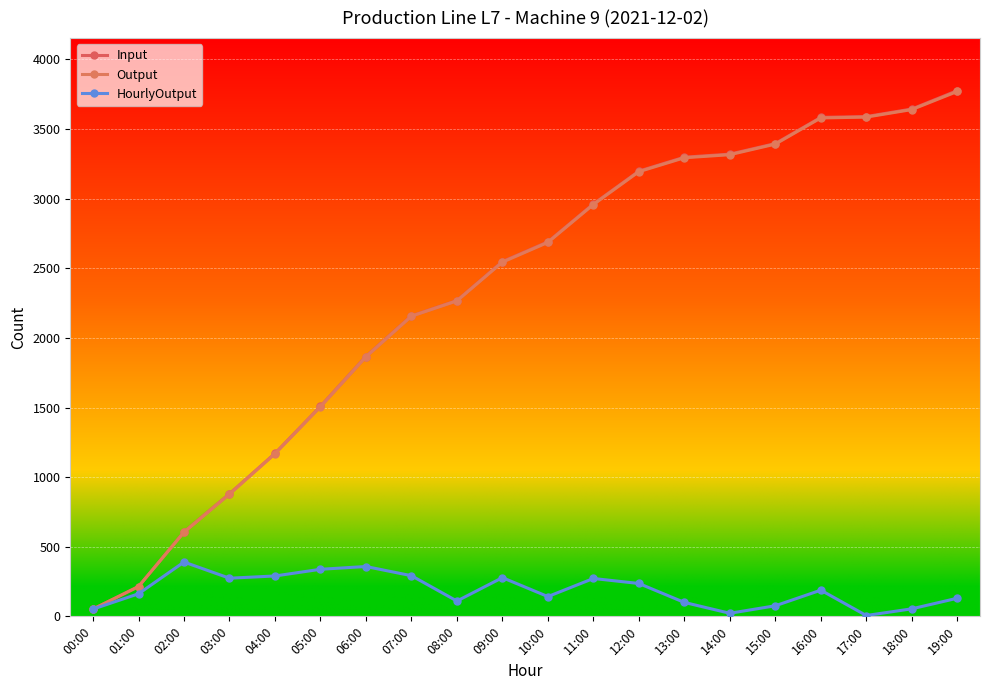

How many lines are shown in the chart?

3